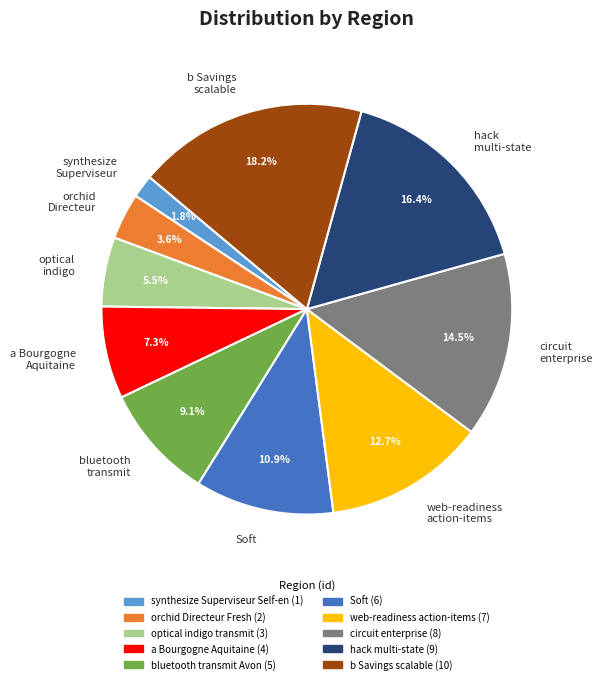

Is there a majority slice in this chart?

No